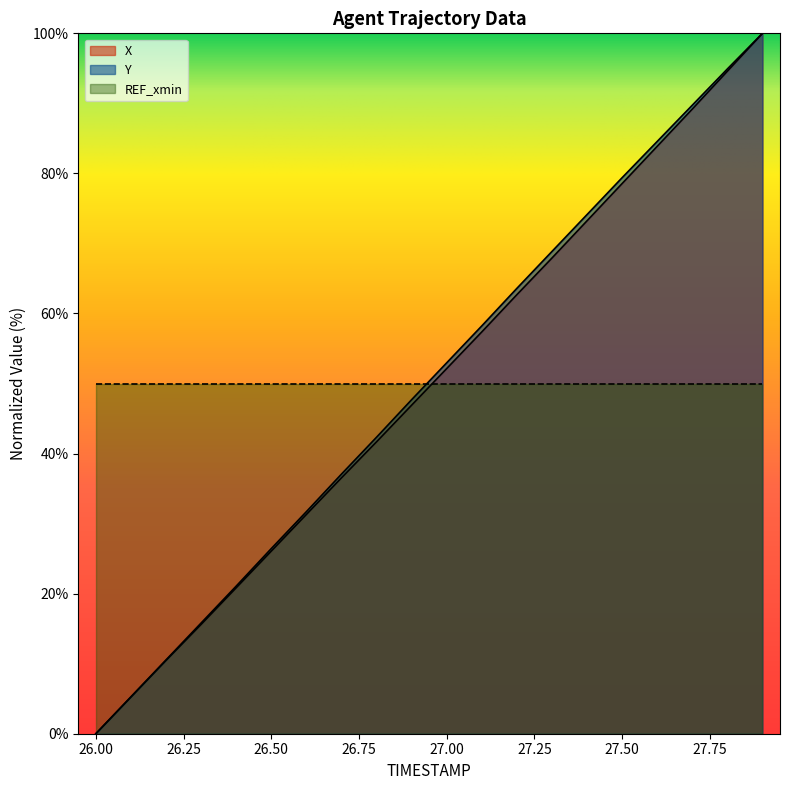

Reading right to left, transcribe all the data shown in this chart.

X: 27.9=100.0	27.8=94.6	27.7=89.2	27.6=83.9	27.5=78.6	27.4=73.2	27.3=67.9	27.2=62.7	27.1=57.4	27.0=52.1	26.9=46.9	26.8=41.7	26.7=36.5	26.6=31.3	26.5=26.1	26.4=20.8	26.3=15.6	26.2=10.5	26.1=5.2	26.0=0.0
Y: 27.9=100.0	27.8=94.9	27.7=89.7	27.6=84.6	27.5=79.4	27.4=74.1	27.3=68.9	27.2=63.6	27.1=58.2	27.0=53.0	26.9=47.7	26.8=42.3	26.7=37.1	26.6=31.7	26.5=26.4	26.4=21.1	26.3=15.8	26.2=10.5	26.1=5.3	26.0=0.0